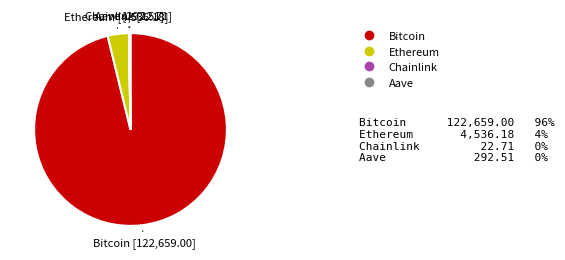

Which category has the biggest portion of the pie?

Bitcoin